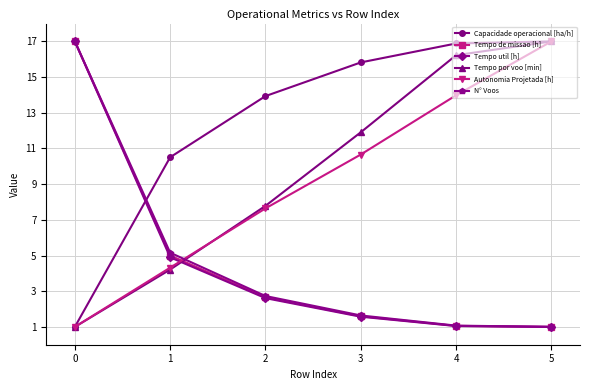

What is the difference between the highest and lowest values at 1?

6.3